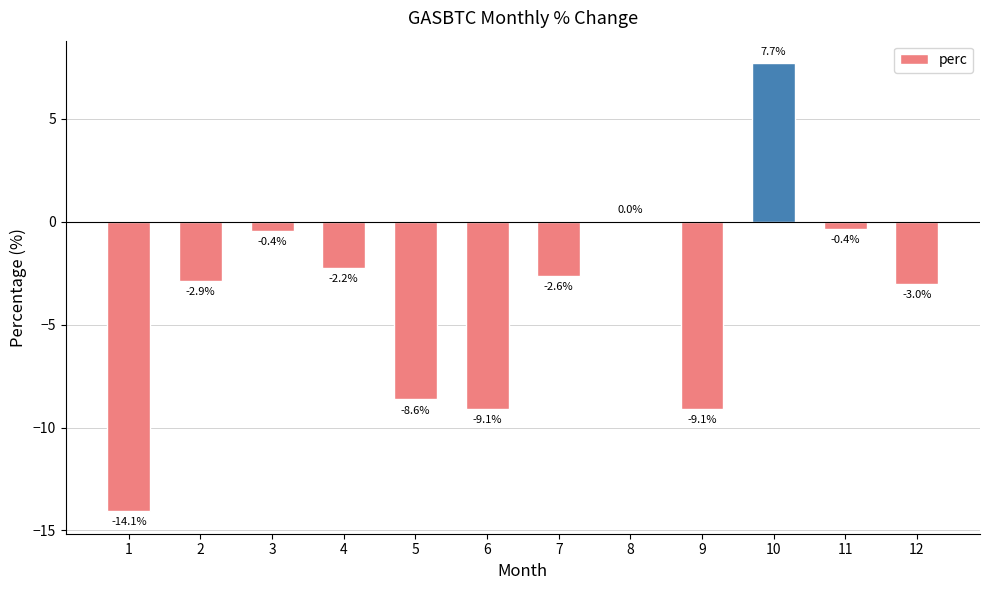

What is the change in value from 9 to 12?

+6.1